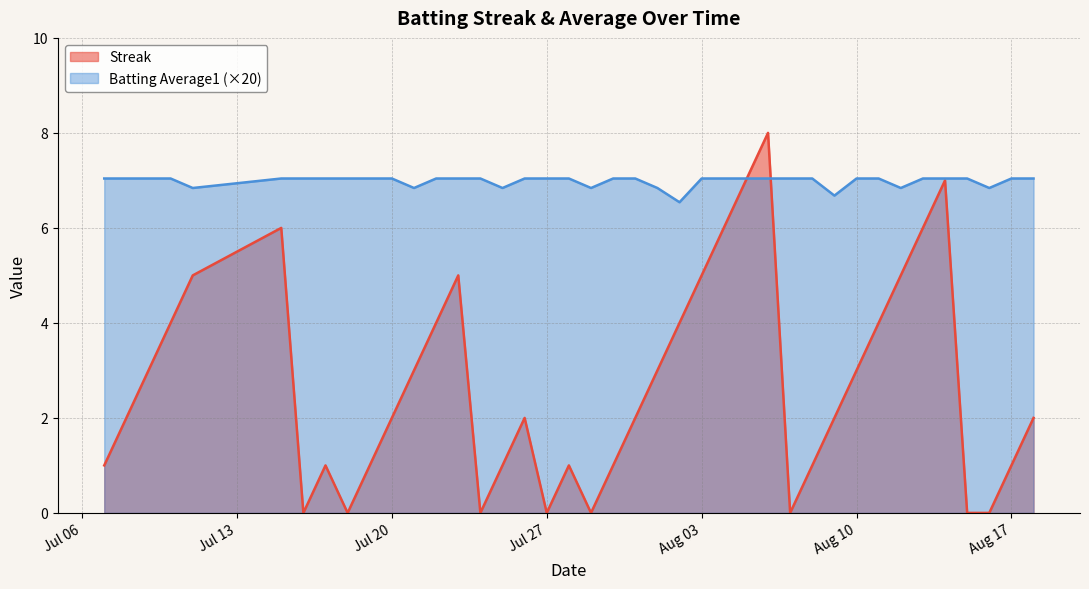

Reading left to right, list all the values displayed in this chart.

Streak: 1.0	2.0	3.0	4.0	5.0	6.0	0.0	1.0	0.0	1.0	2.0	3.0	4.0	5.0	0.0	1.0	2.0	0.0	1.0	0.0	1.0	2.0	3.0	4.0	5.0	6.0	7.0	8.0	0.0	1.0	2.0	3.0	4.0	5.0	6.0	7.0	0.0	0.0	1.0	2.0
Batting Average1: 7.0	7.0	7.0	7.0	6.8	7.0	7.0	7.0	7.0	7.0	7.0	6.8	7.0	7.0	7.0	6.8	7.0	7.0	7.0	6.8	7.0	7.0	6.8	6.5	7.0	7.0	7.0	7.0	7.0	7.0	6.7	7.0	7.0	6.8	7.0	7.0	7.0	6.8	7.0	7.0